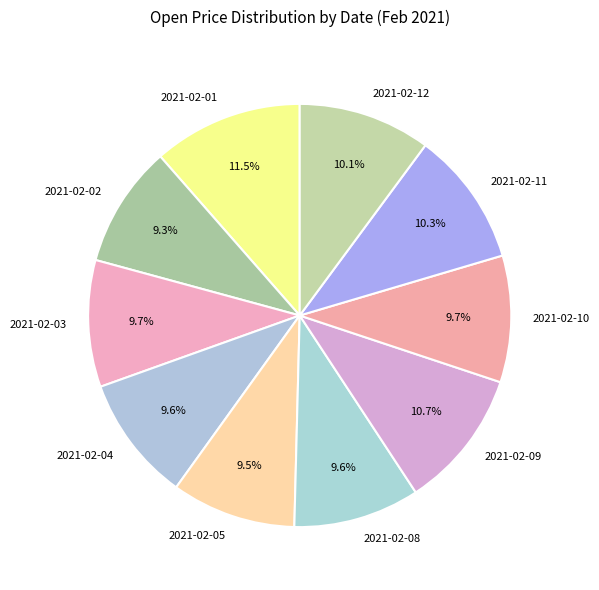

Which slice is the largest?

2021-02-01